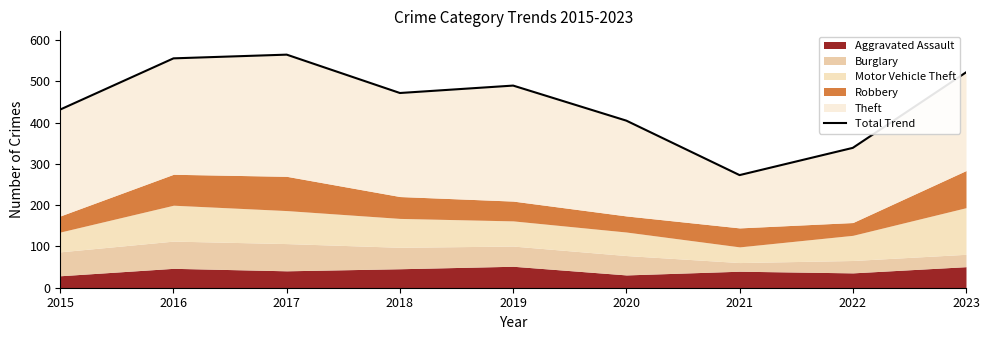

Approximately how many times larger is the value at 2015 compared to 2023?

0.8